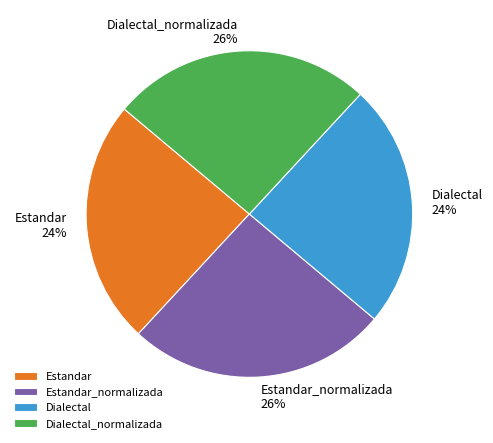

Is the sum of Dialectal_normalizada and Estandar_normalizada greater than half?

Yes